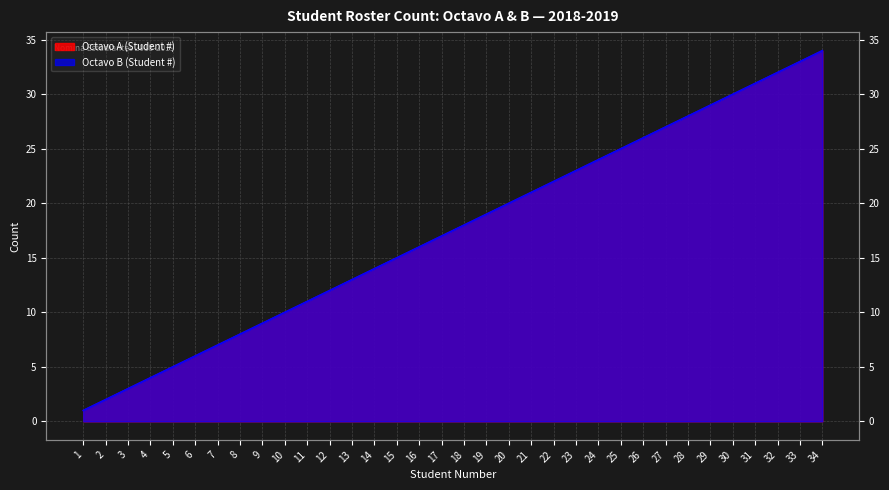

Which series has the largest total across all categories?

Octavo A (Student #)